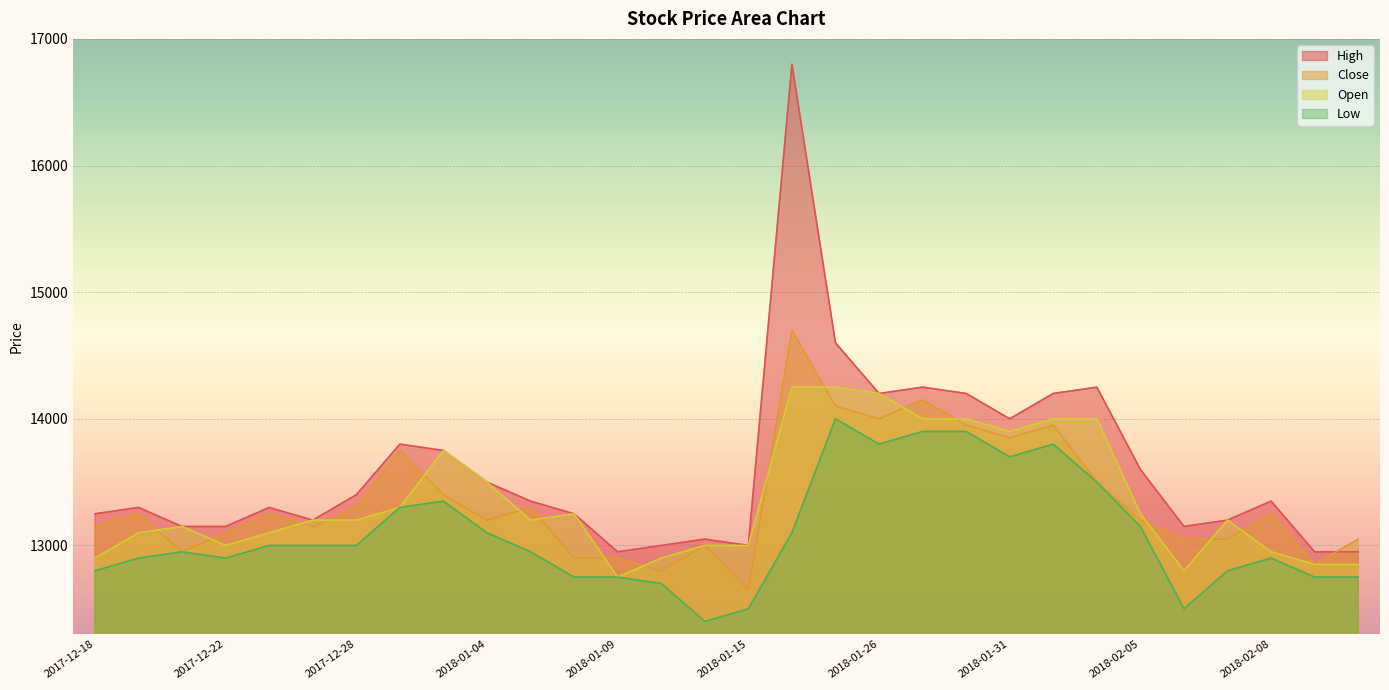

Is it true that Open equals 7973 at 2018-01-31?

False